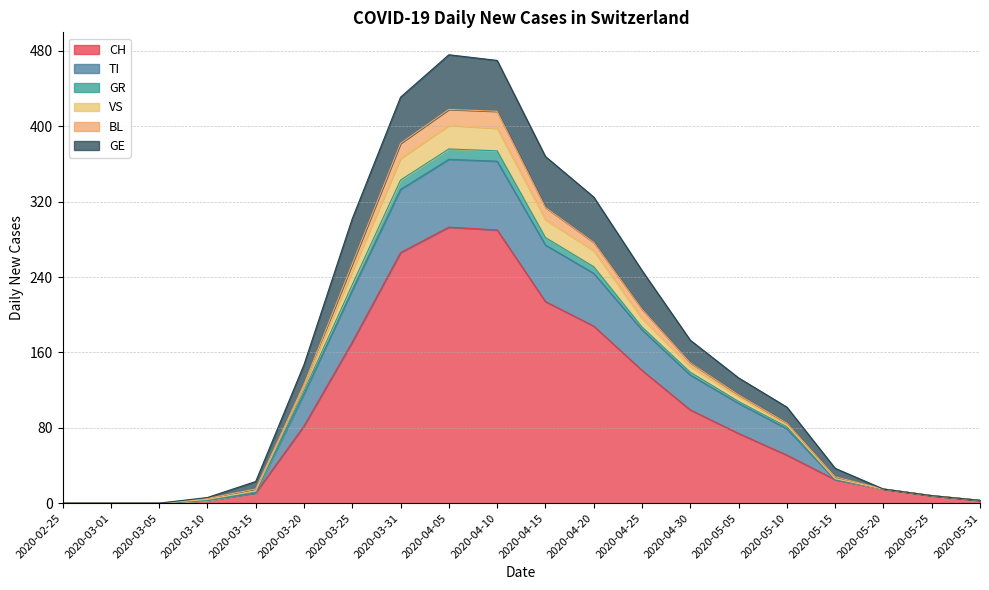

Between 2020-04-15 and 2020-05-20, which is larger?

2020-04-15